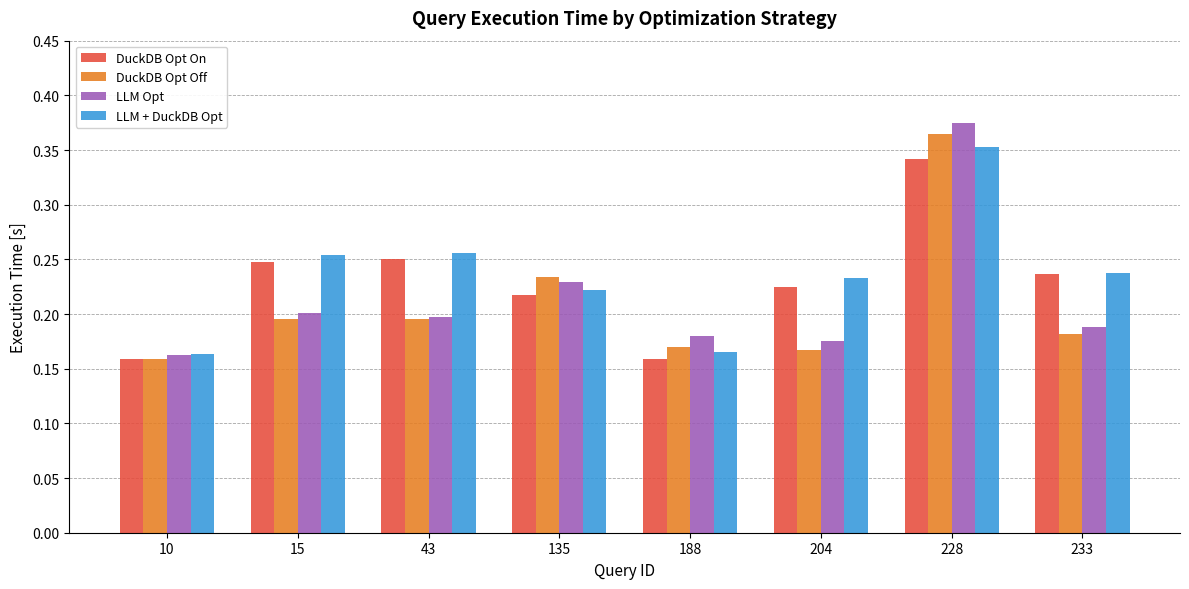

Which label corresponds to the largest value in the chart?

228